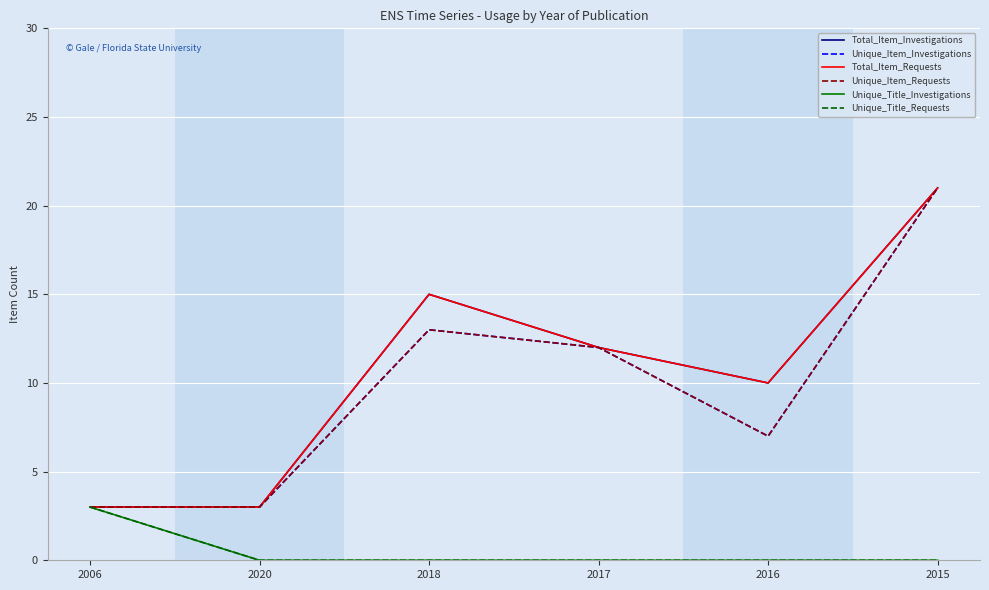

How many interior local valleys does the Unique_Item_Investigations series have?

1